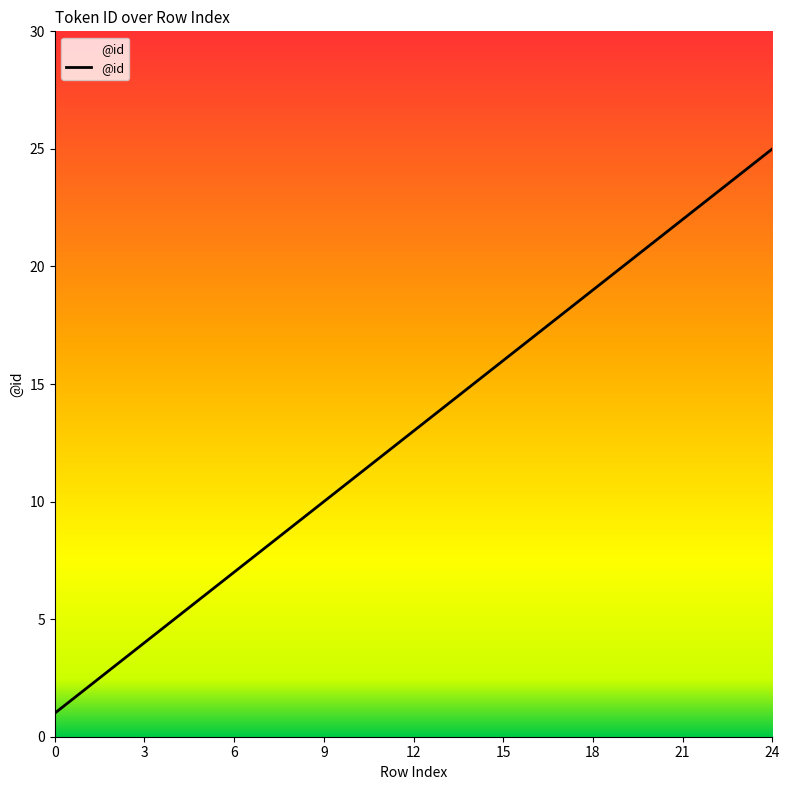

What is the greatest value displayed?

25